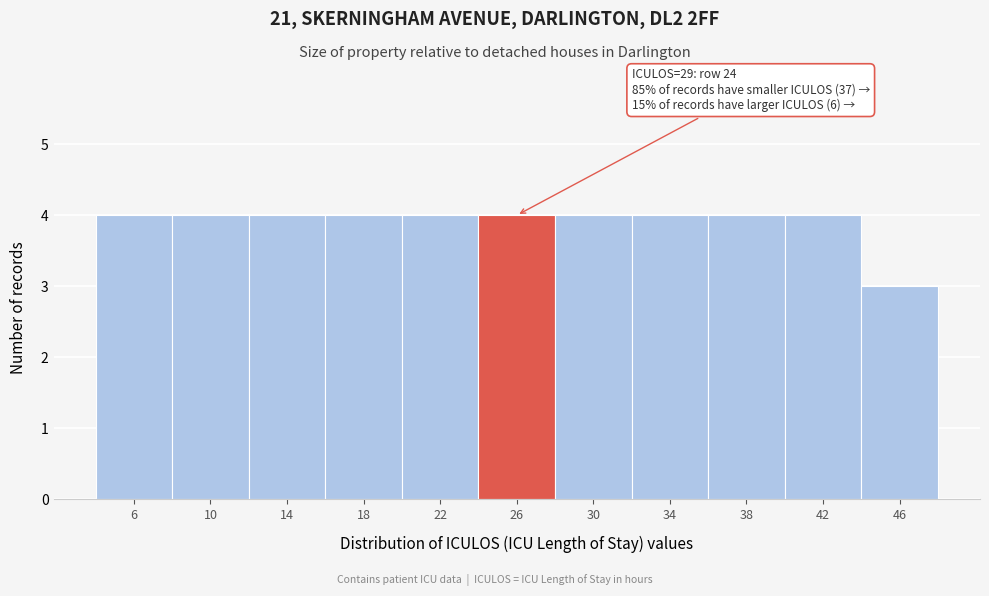

Reading right to left, extract all data points from this chart.

46=3	42=4	38=4	34=4	30=4	26=4	22=4	18=4	14=4	10=4	6=4